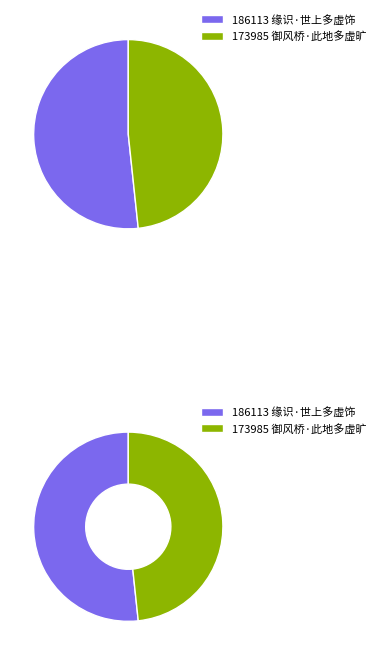

What percentage do 御风桥·此地多虚旷 and 缘识·世上多虚饰 together represent?

100.0%